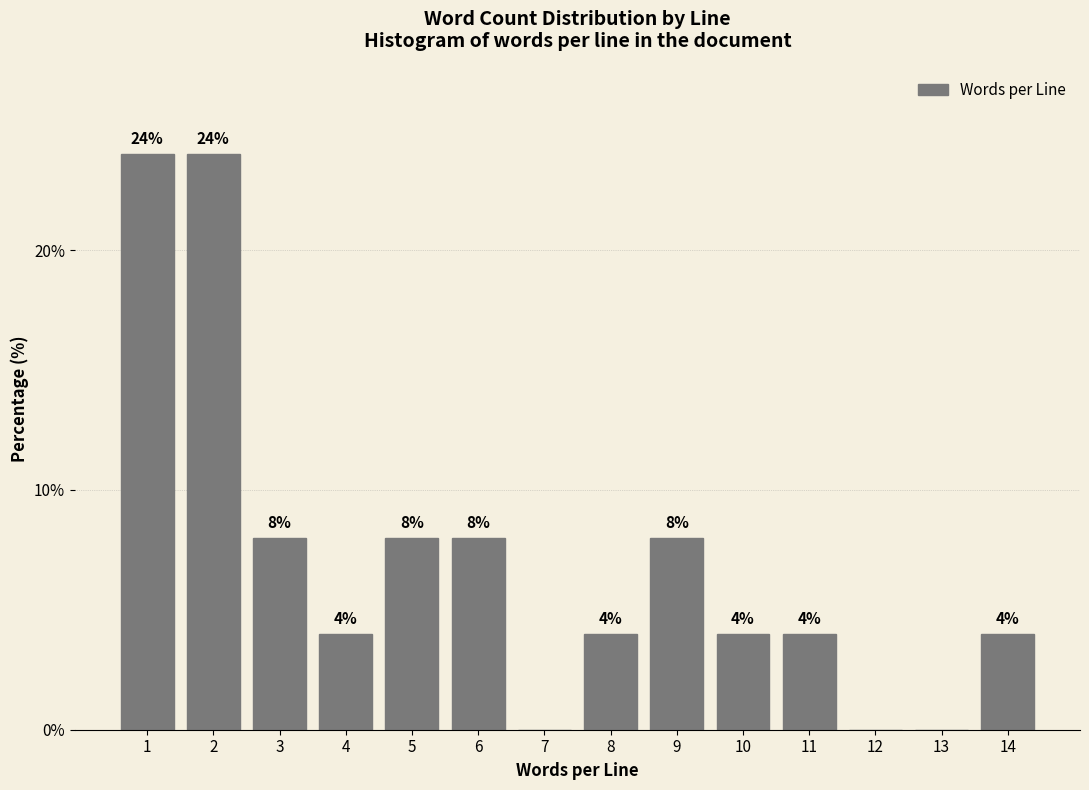

Reading left to right, list all the values displayed in this chart.

1=24	2=24	3=8	4=4	5=8	6=8	7=0	8=4	9=8	10=4	11=4	12=0	13=0	14=4